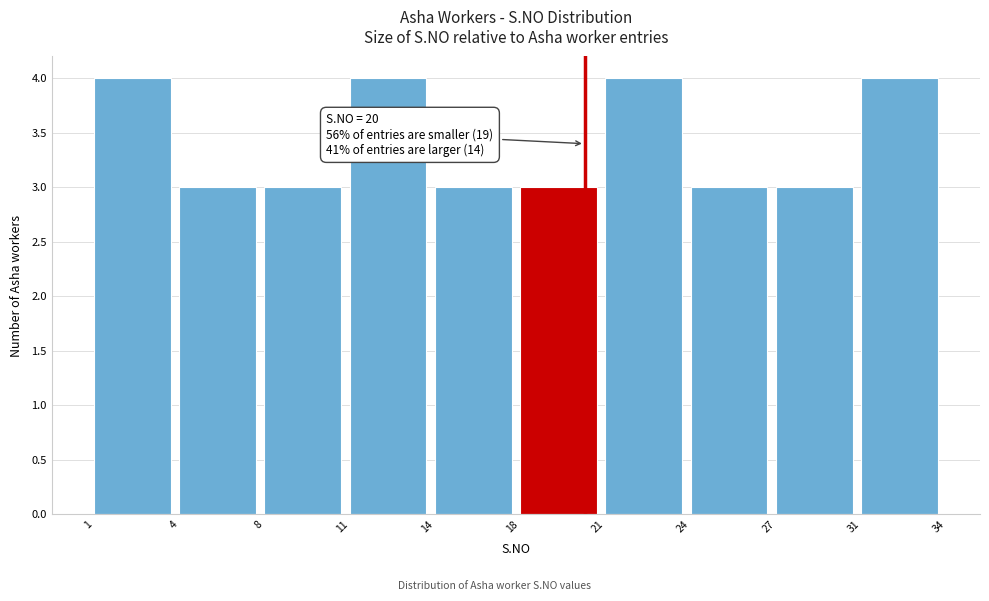

Reading right to left, transcribe all the data shown in this chart.

4	3	3	4	3	3	4	3	3	4